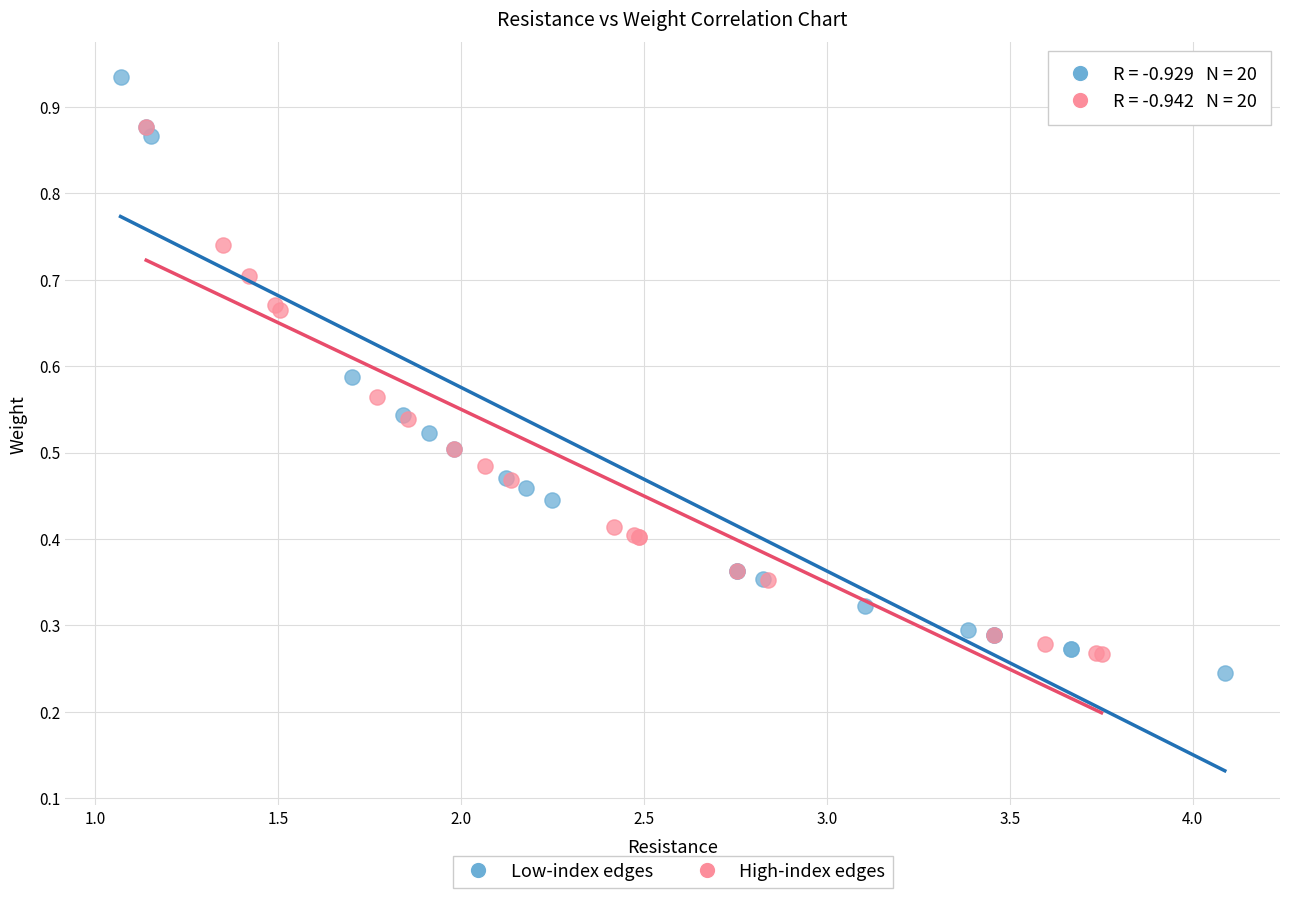

Which series reaches the maximum Y coordinate?

Low-index edges